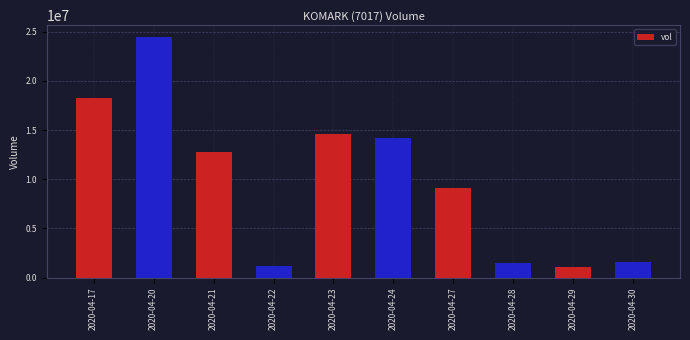

Approximately how many times larger is the value at 2020-04-29 compared to 2020-04-24?

0.1